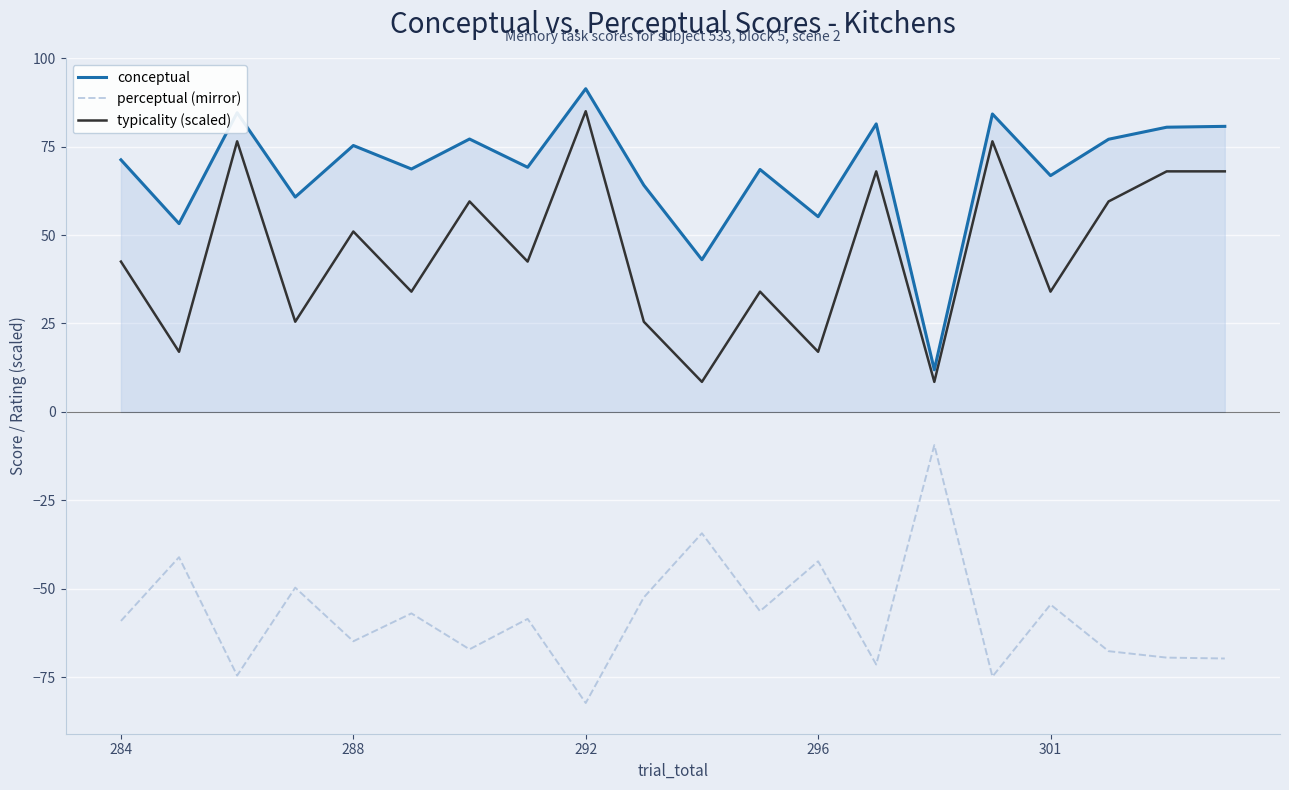

What is the average value of the conceptual series?

68.2